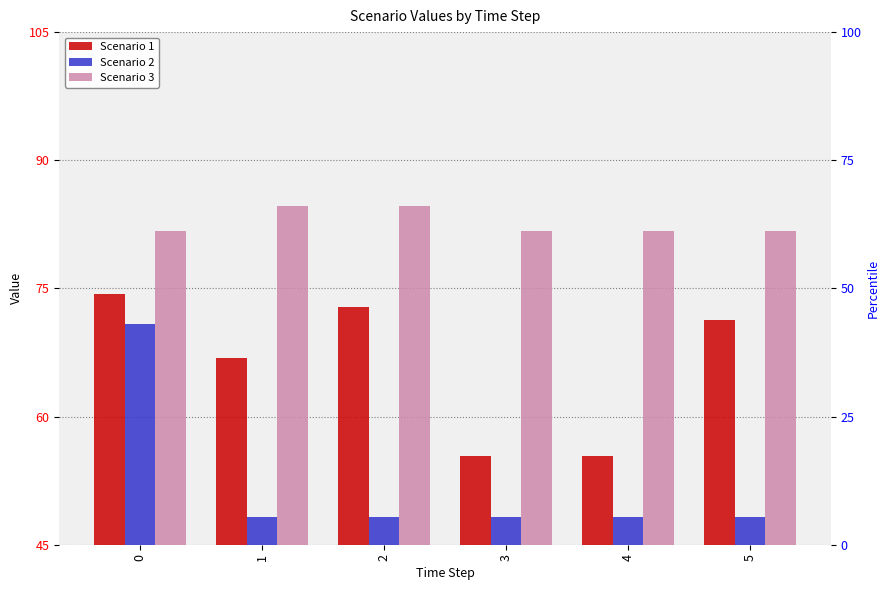

Is the value of Scenario 3 at 4 greater than the value of Scenario 2 at 1?

Yes